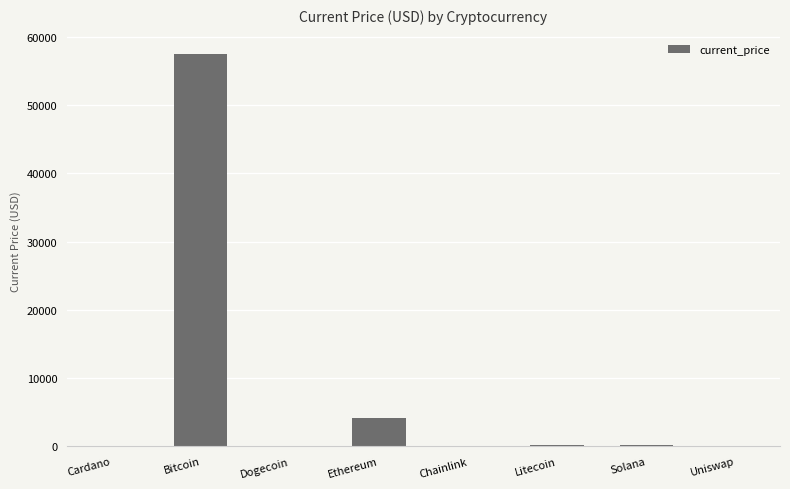

What is the change in value from Solana to Uniswap?

-199.3